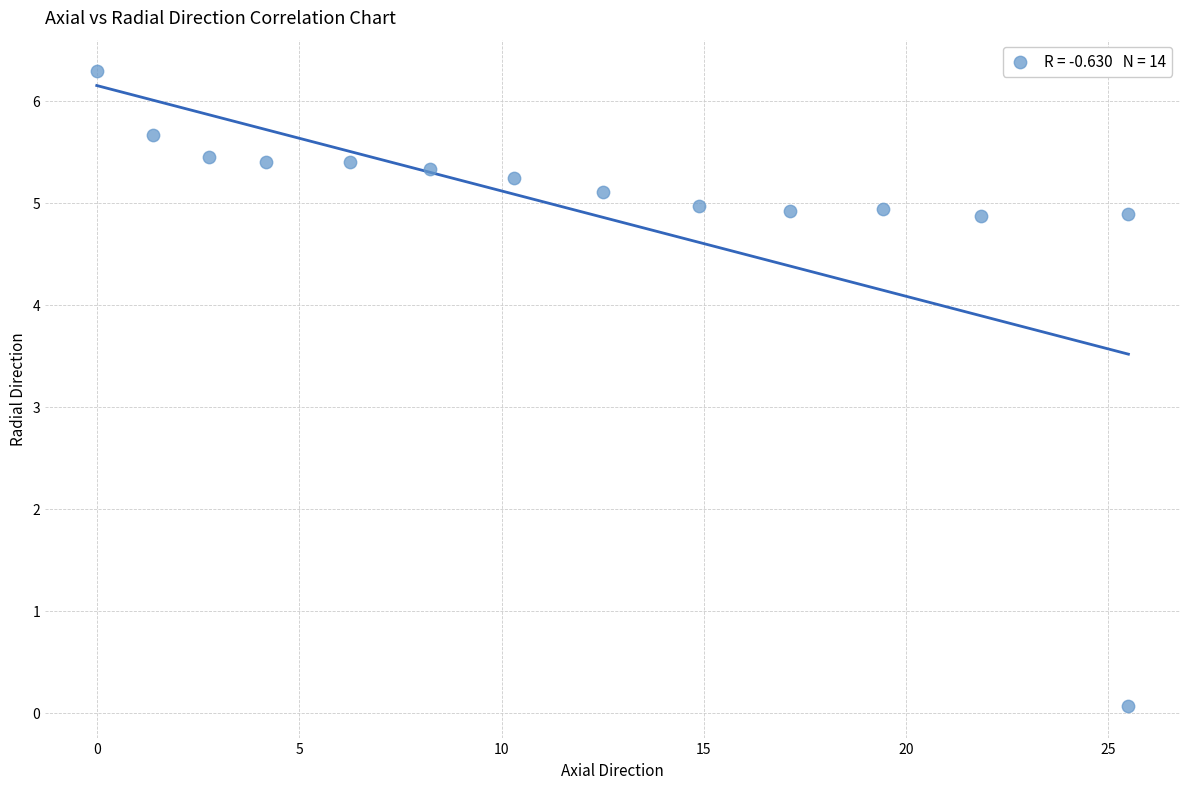

What is the range of Y values (max minus min)?

6.2